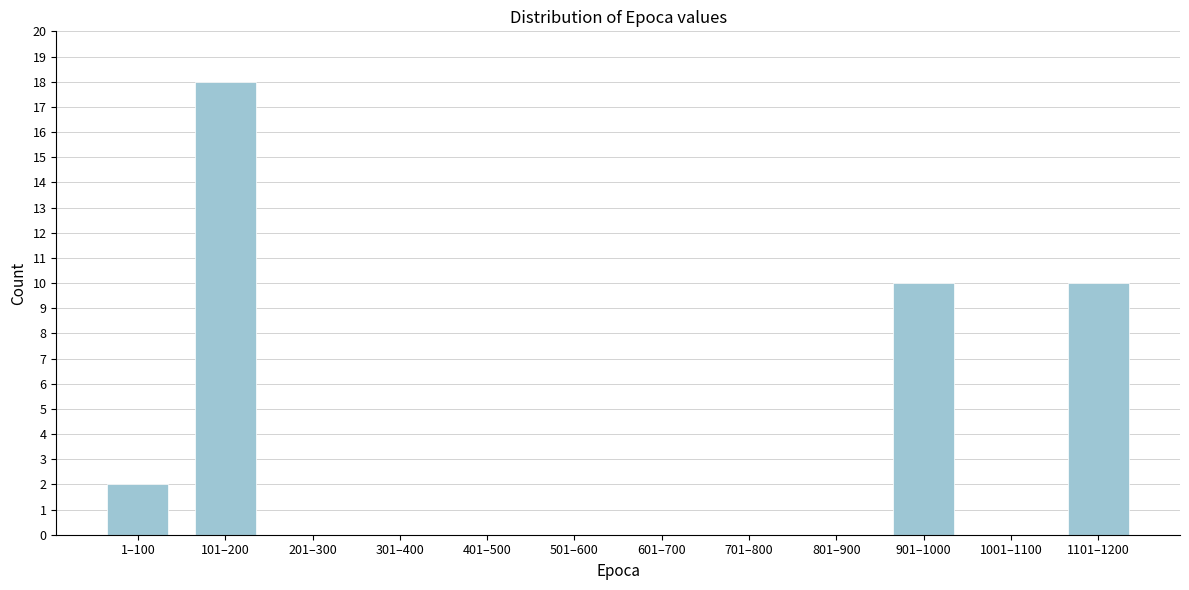

Reading left to right, list all the values displayed in this chart.

1–100=2	101–200=18	201–300=0	301–400=0	401–500=0	501–600=0	601–700=0	701–800=0	801–900=0	901–1000=10	1001–1100=0	1101–1200=10